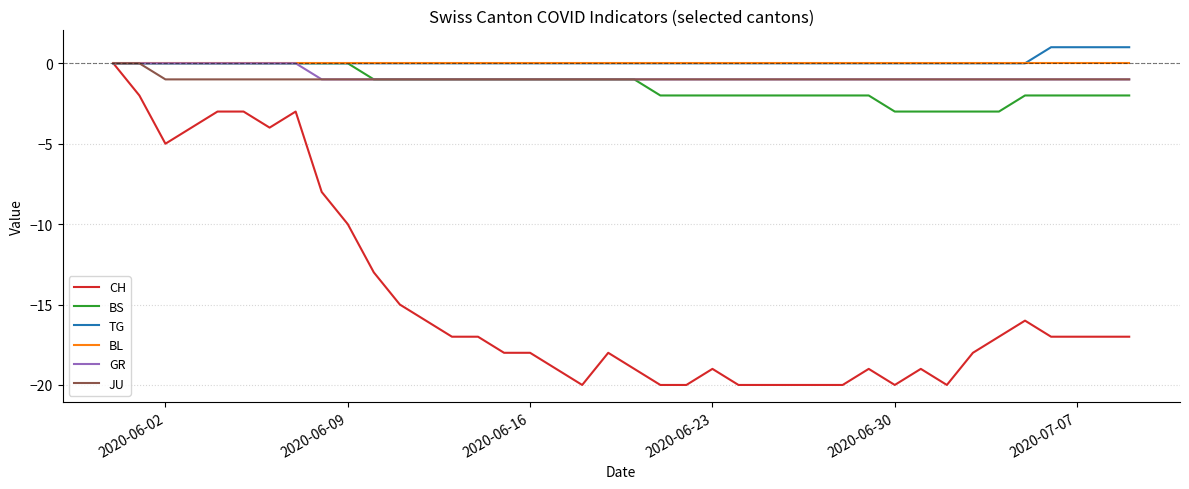

What is the minimum value shown in the chart?

-20